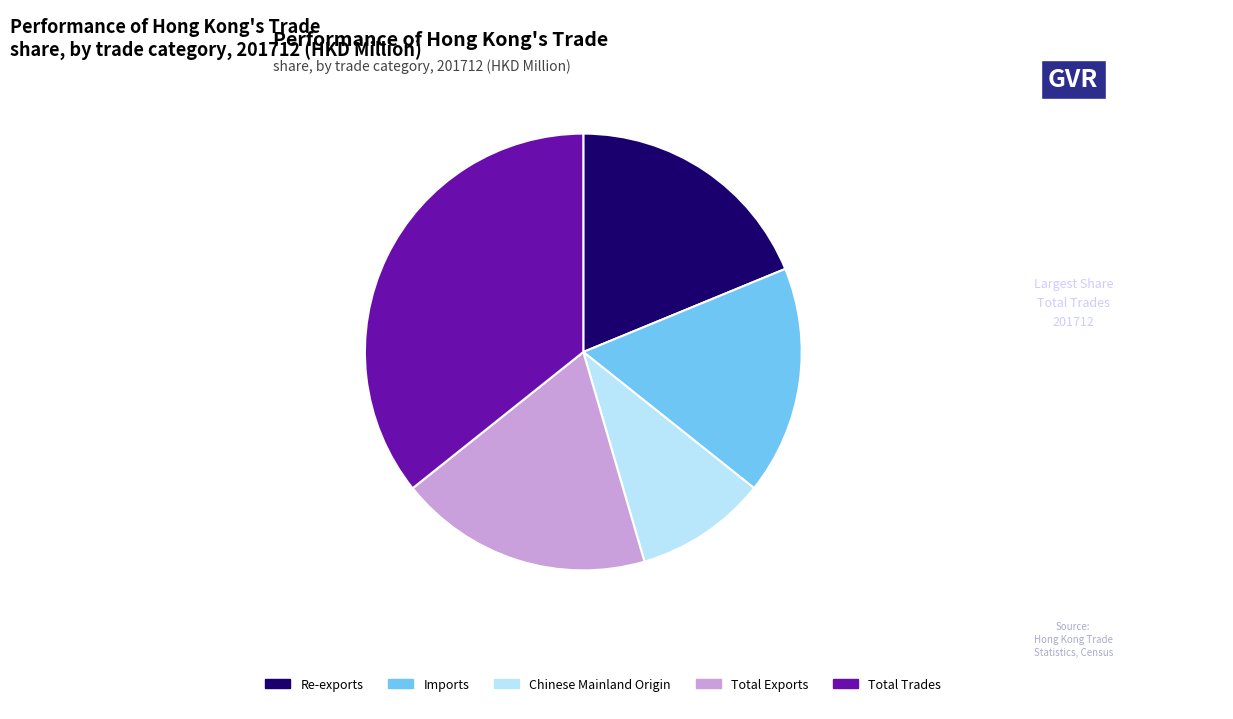

Combined, do Total Trades and Imports account for over 50%?

Yes